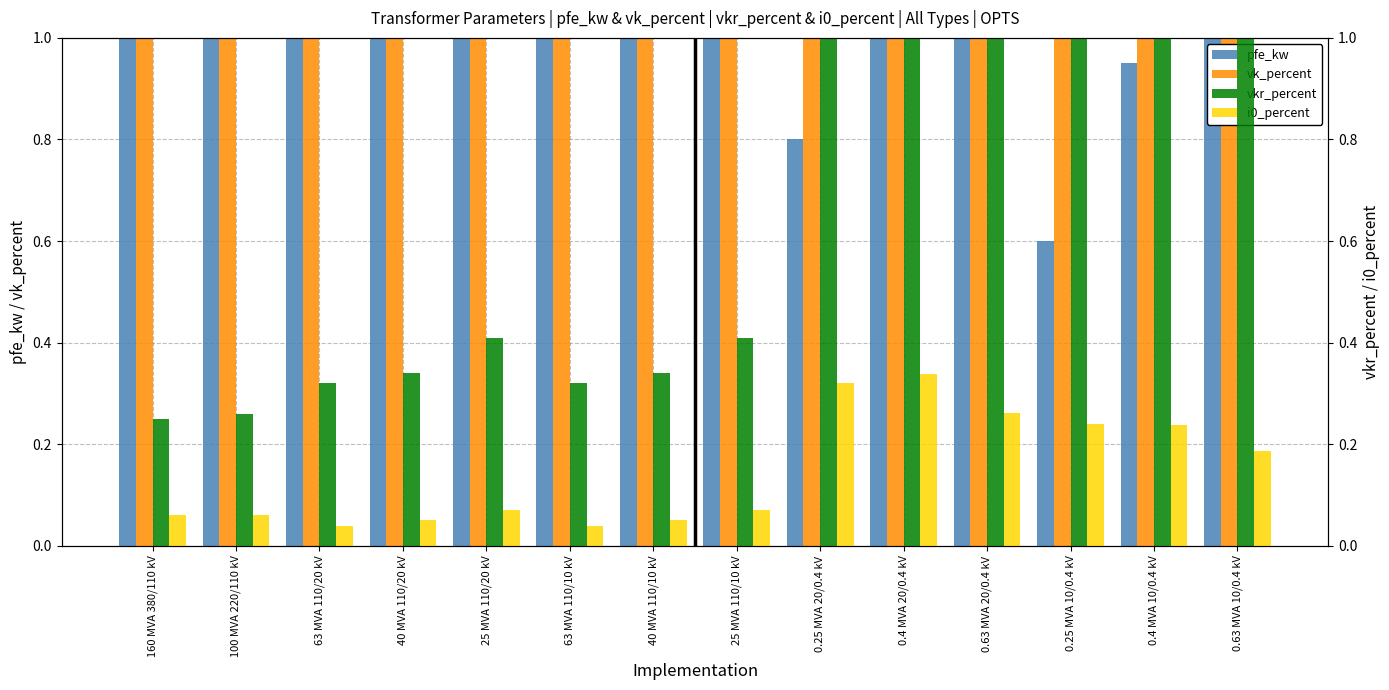

How many bars are there in each group?

4